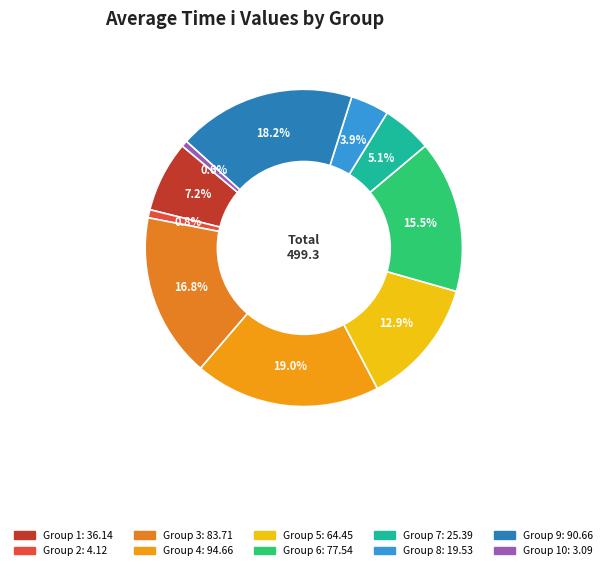

Count the number of slices in the pie.

10